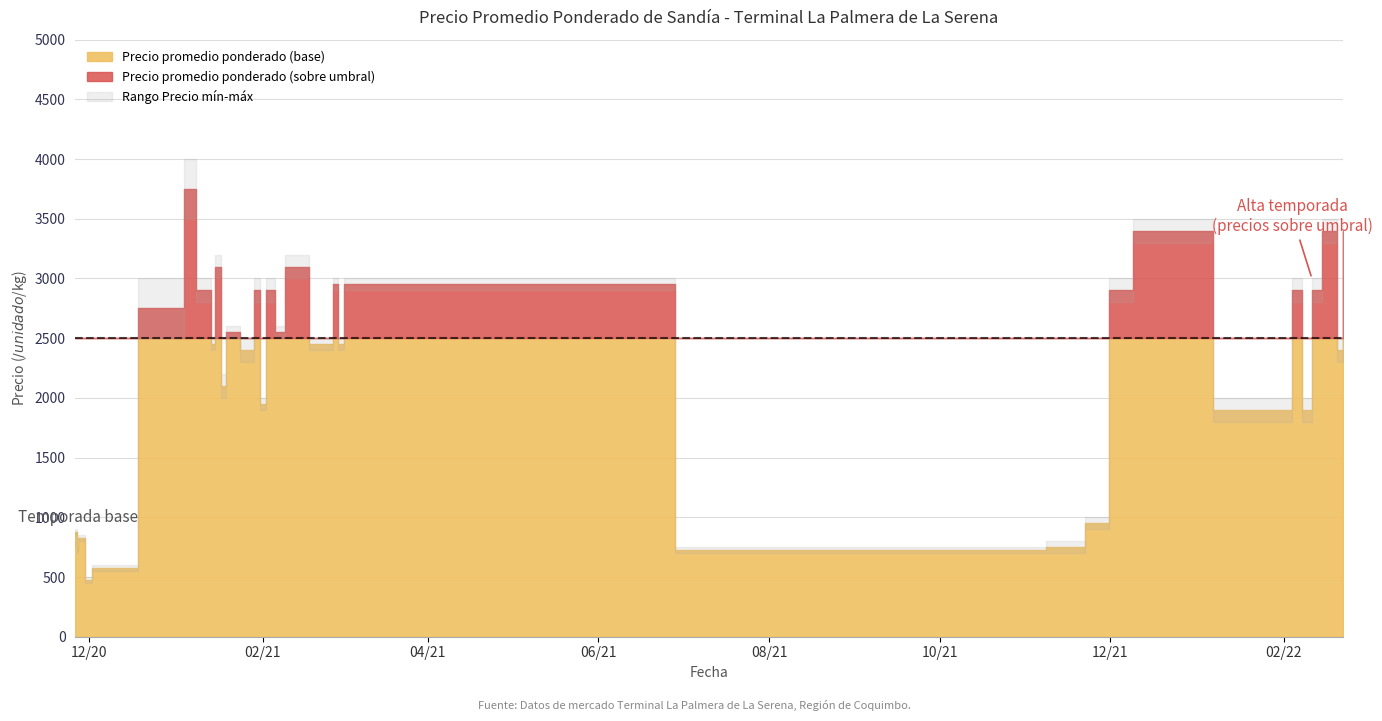

What is the approximate value of Precio promedio ponderado at 33, to the nearest 100?

3100